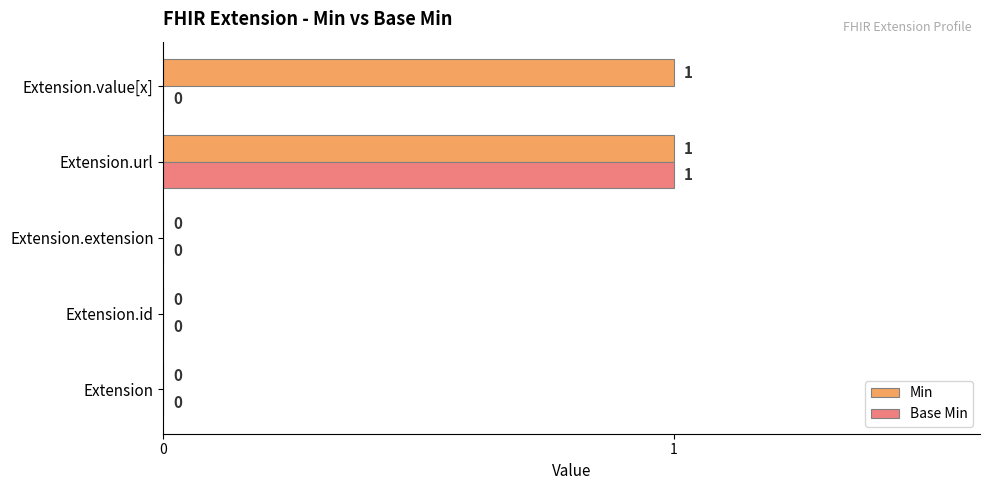

At which category is the sum across all series the highest?

Extension.url